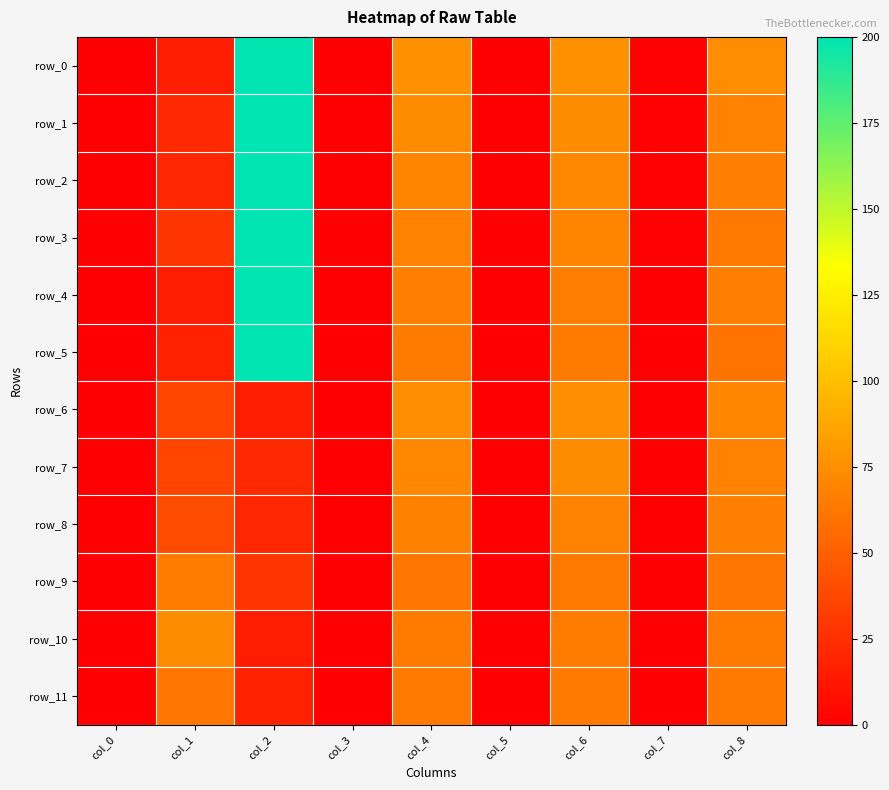

Reading left to right, extract all data points from this chart.

row_0: 0.0	15.3	200.0	0.5	75.5	0.5	76.0	0.9	73.9
row_1: 0.1	22.0	200.0	0.5	72.9	0.5	73.8	0.9	68.9
row_2: 0.2	20.3	200.0	0.6	69.6	0.6	71.6	1.0	67.3
row_3: 0.2	28.3	200.0	0.6	68.6	0.6	69.6	1.0	63.2
row_4: 0.3	15.0	200.0	0.6	66.7	0.6	65.9	0.6	66.1
row_5: 0.4	17.7	200.0	0.6	64.8	0.6	64.8	0.7	60.2
row_6: 0.0	36.7	15.3	0.5	74.1	0.5	75.0	0.6	70.3
row_7: 0.1	36.3	22.0	0.6	71.8	0.6	72.8	0.6	68.7
row_8: 0.2	39.7	20.3	0.6	67.8	0.6	68.8	0.7	66.6
row_9: 0.2	65.0	28.3	0.8	61.8	0.7	63.1	0.8	62.0
row_10: 0.3	73.7	15.0	0.7	64.5	0.7	65.0	0.7	64.5
row_11: 0.4	62.3	17.7	0.7	64.0	0.7	64.2	0.7	62.9